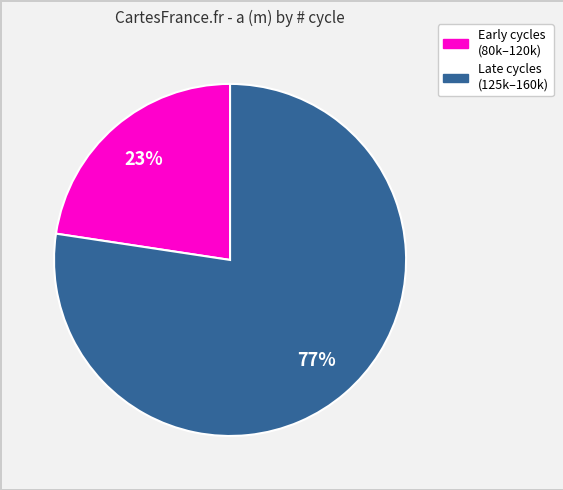

To the nearest percent, what is the average slice percentage?

50%